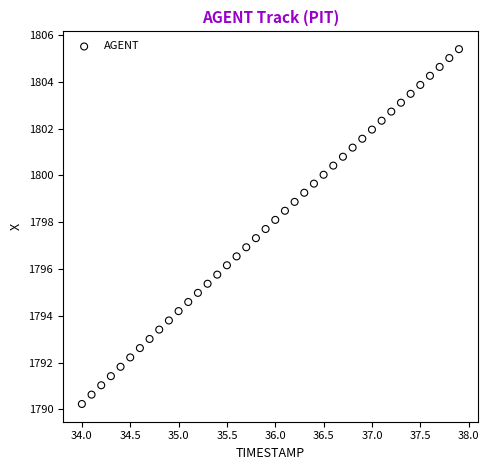

What is the range of X values (max minus min)?

3.9